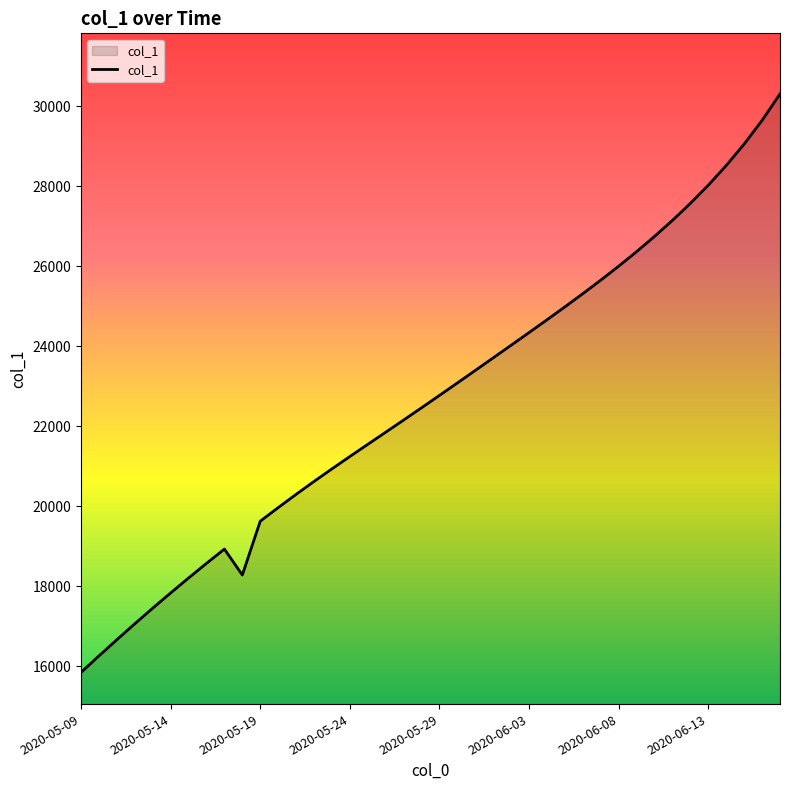

What is the smallest value displayed?

15842.6